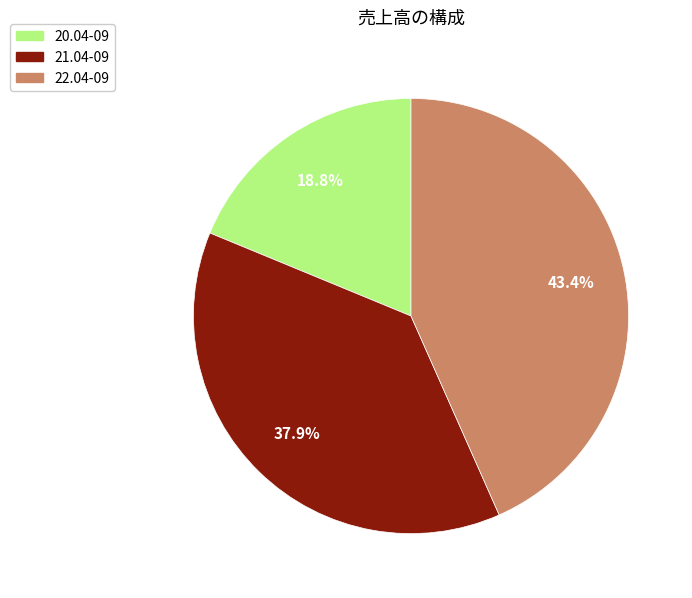

Is it true that 20.04-09 is 7% of the pie?

False